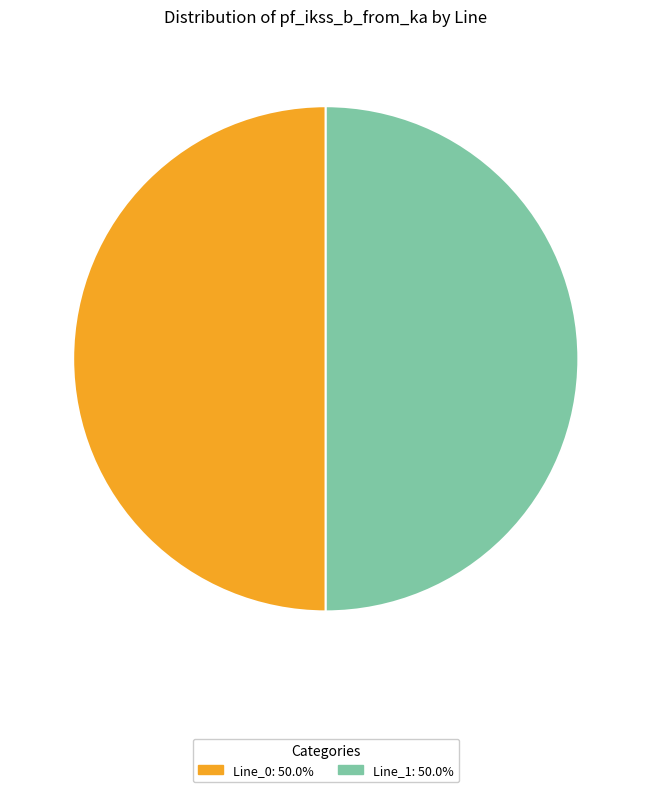

How many segments does this pie chart have?

2